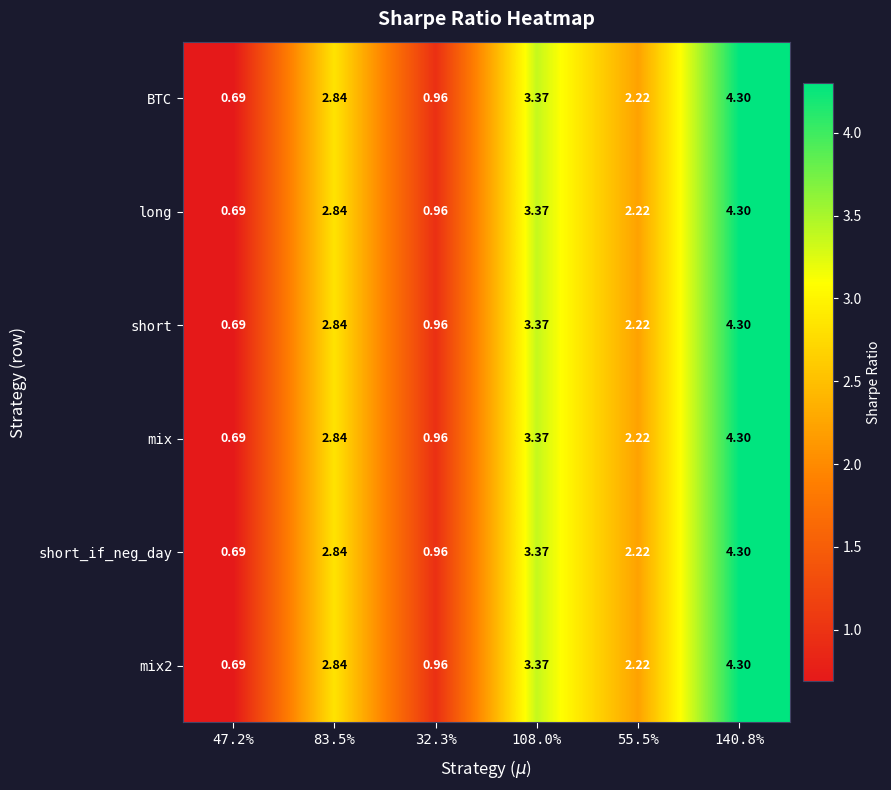

Is the value of long at 55.5% greater than the value of BTC at 83.5%?

No